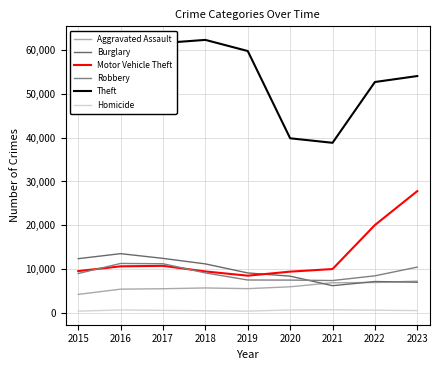

True or false: Theft and Homicide cross at least once.

False